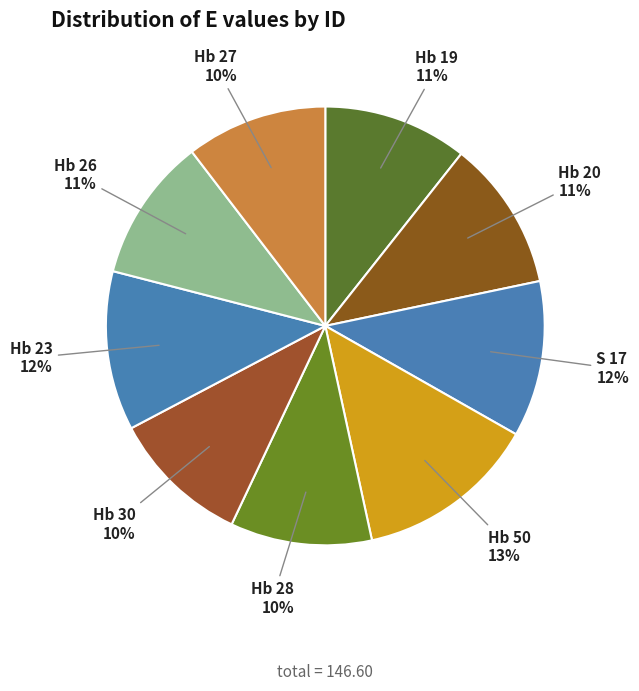

The Hb 26 slice represents 23% of the pie. True or false?

False